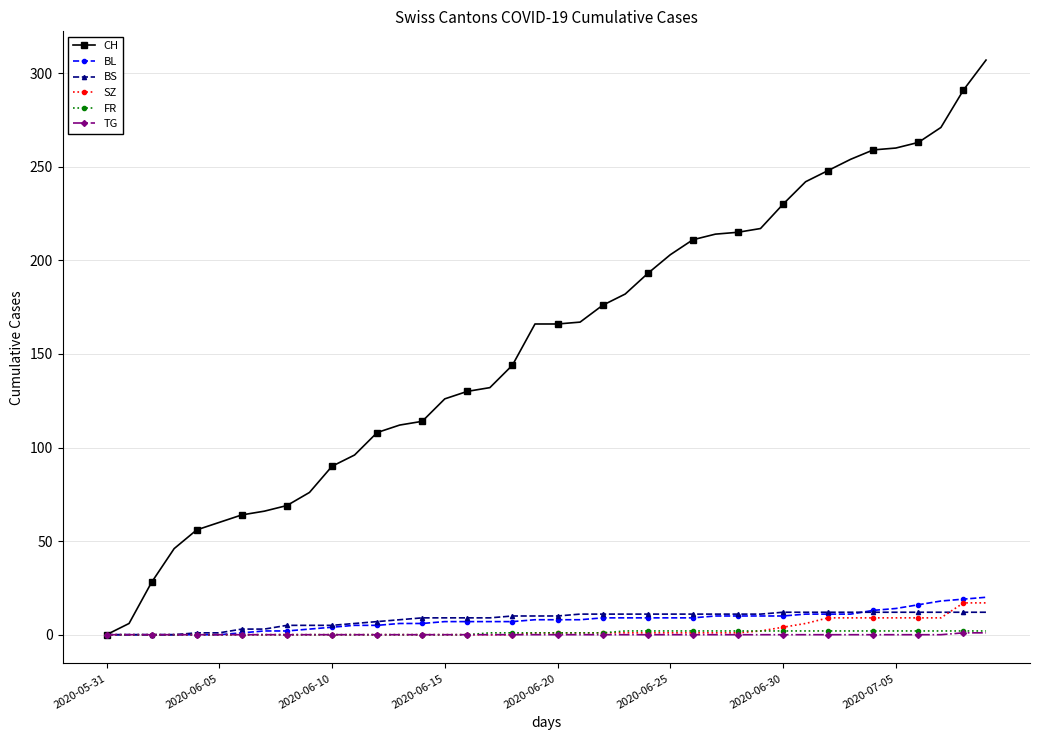

What is the sum of all TG values?

2